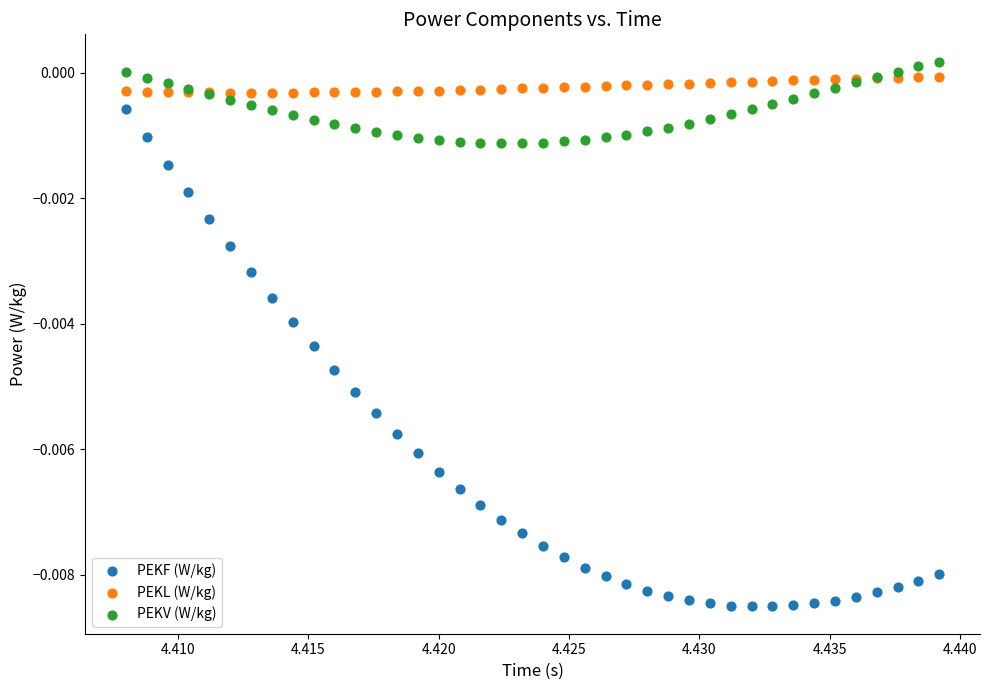

Which series has the largest Y range (max minus min)?

PEKF (W/kg)